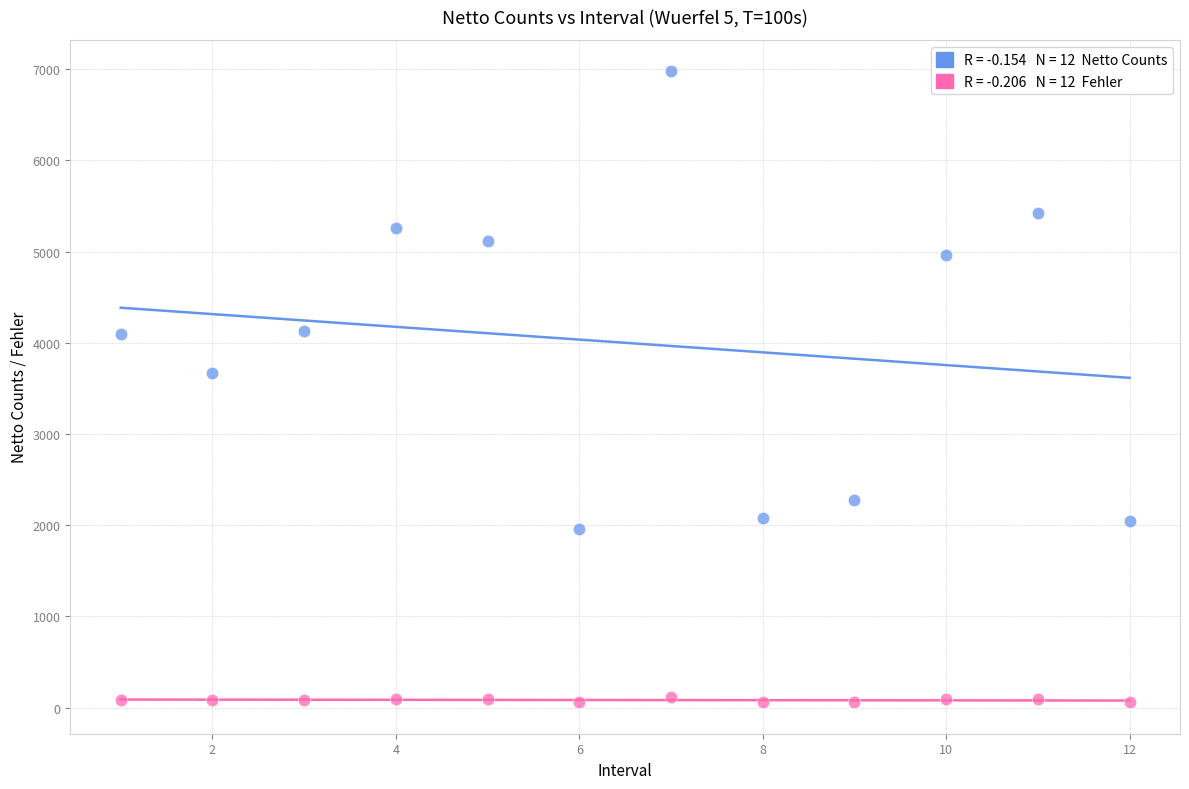

Across all series, what Y value is closest to 3518?

3672